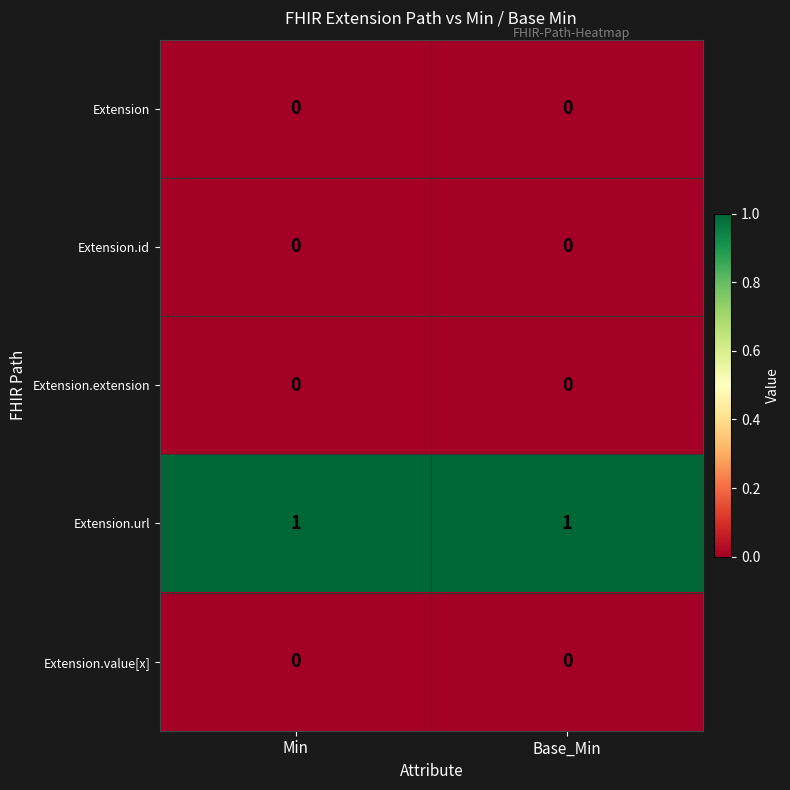

Reading left to right, extract all data points from this chart.

Extension: 0	0
Extension.id: 0	0
Extension.extension: 0	0
Extension.url: 1	1
Extension.value[x]: 0	0